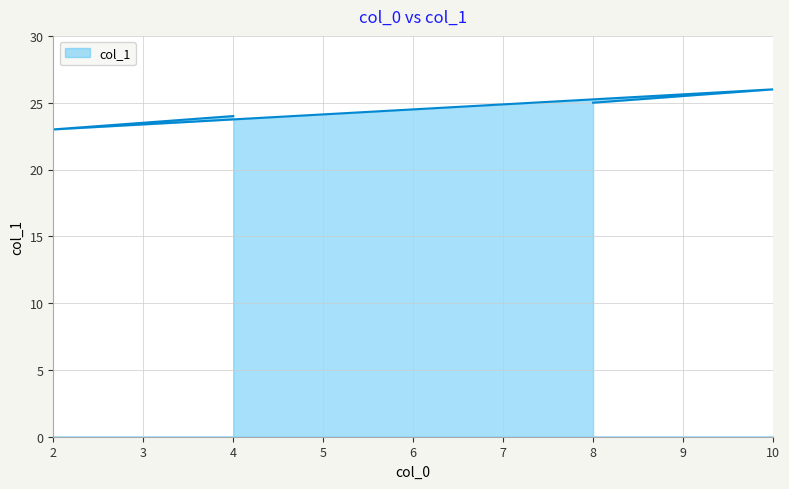

Count the values in the range 24 to 26.

3